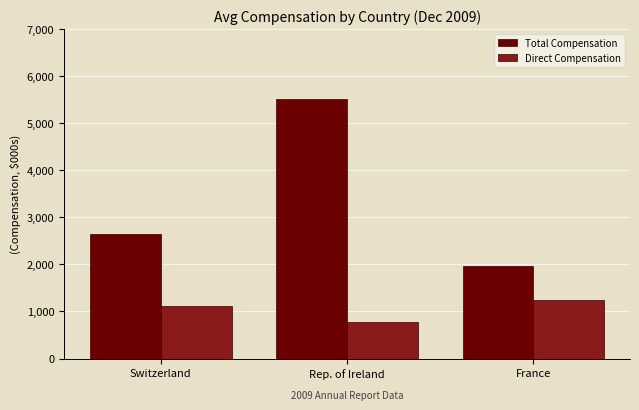

Between Switzerland and Rep. of Ireland, which series saw the biggest shift?

Total Compensation